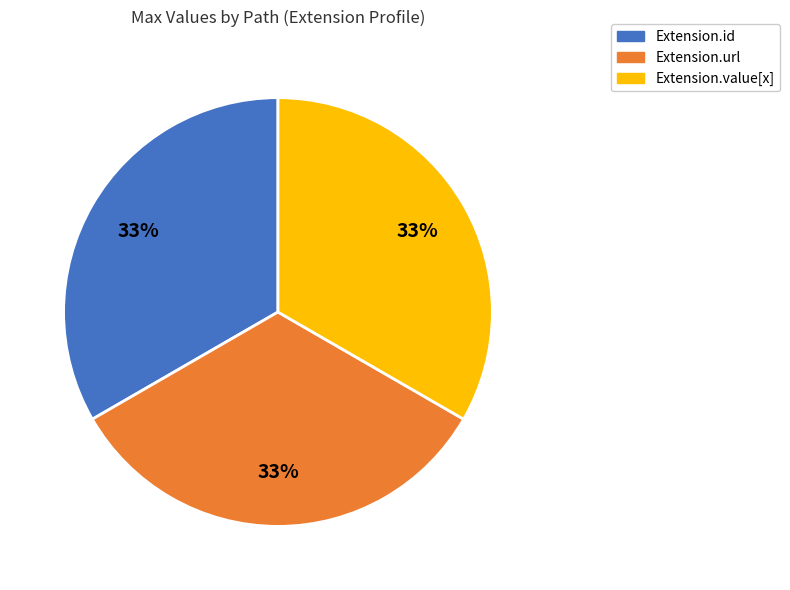

Count the number of slices in the pie.

3